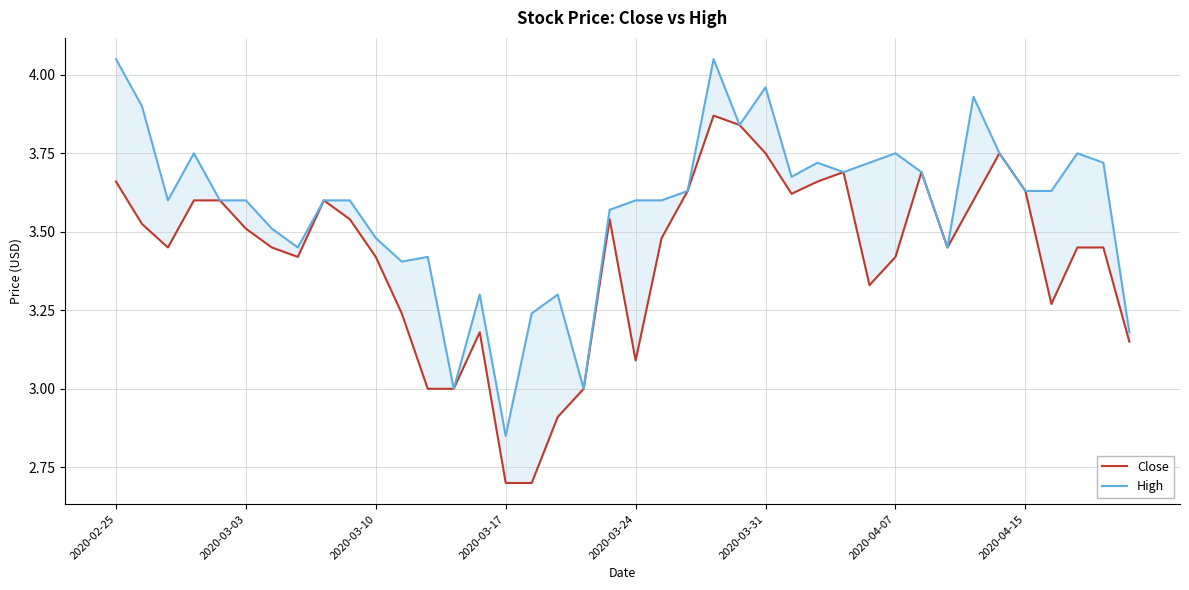

Which category has the highest value across all series?

2020-02-25